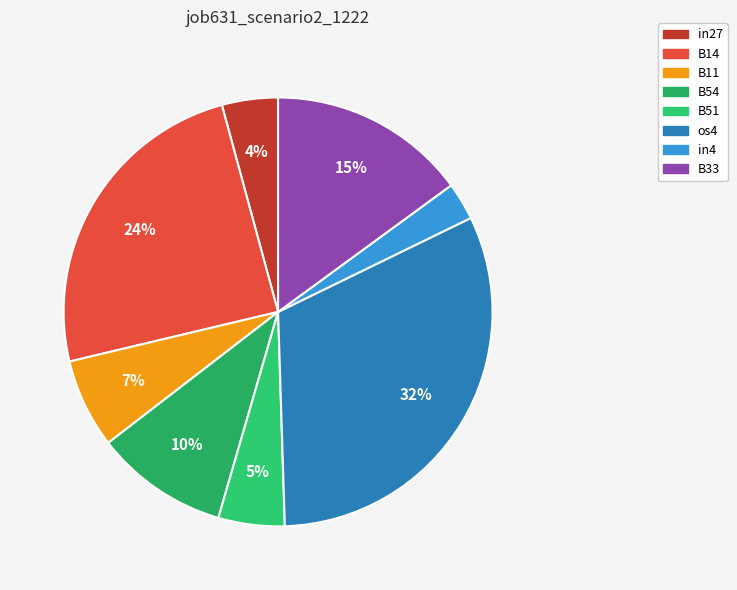

Combined, do B54 and B33 account for over 50%?

No